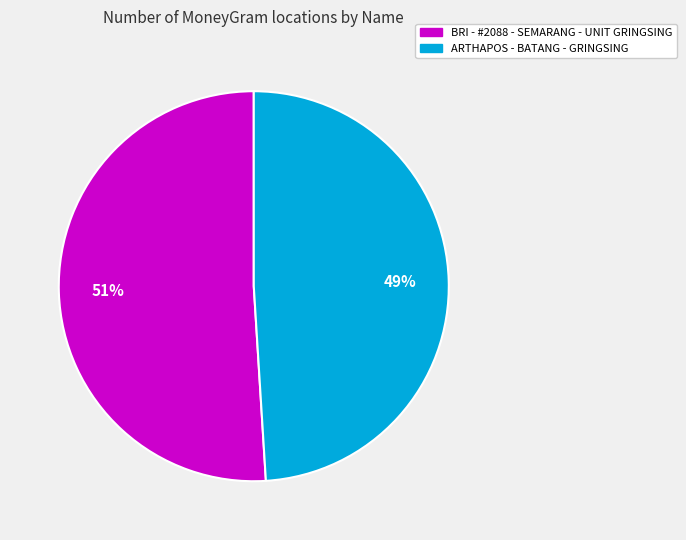

Is it true that BRI - #2088 - SEMARANG - UNIT GRINGSING is 51% of the pie?

True